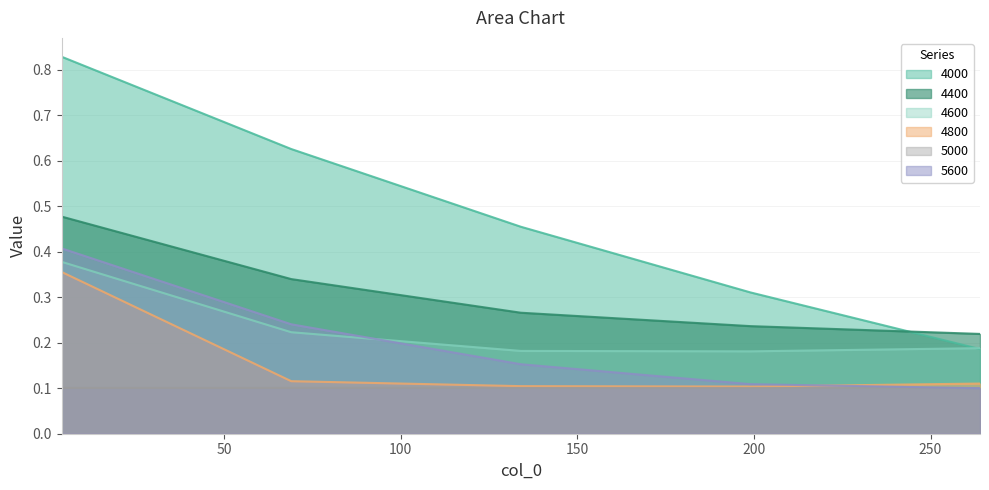

At how many categories does at least one series exceed 0?

5